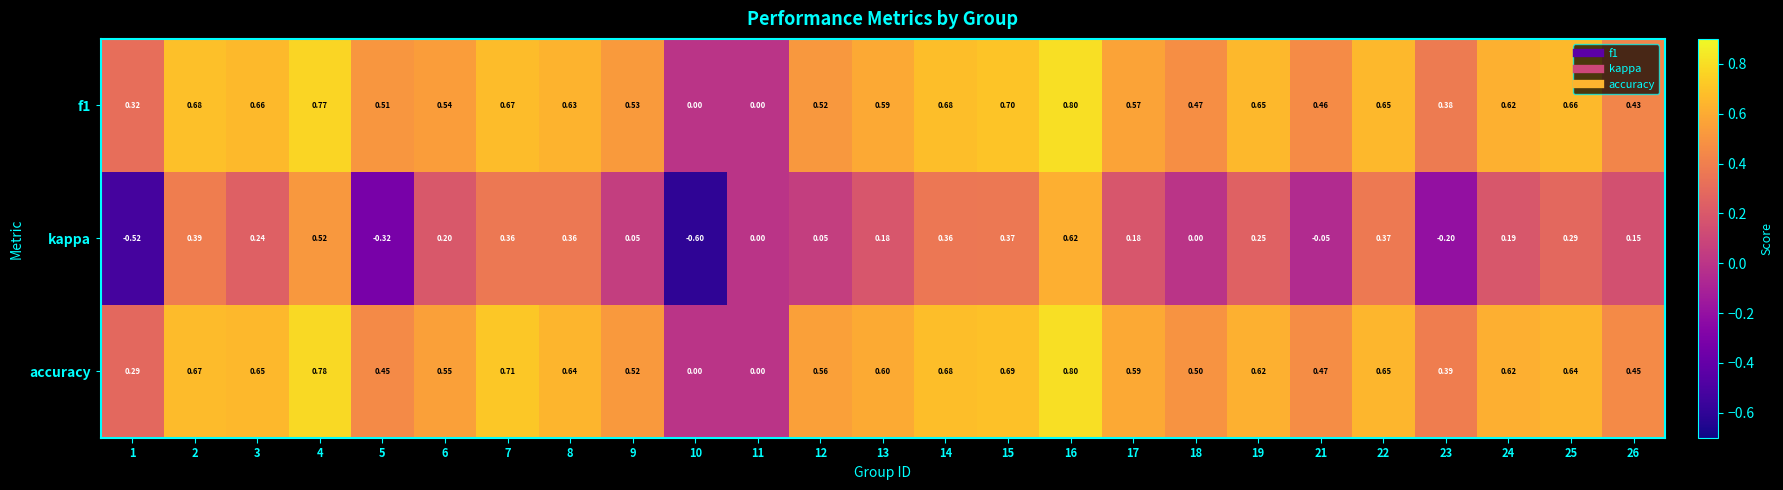

Is the value of accuracy at 7 greater than the value of kappa at 17?

Yes